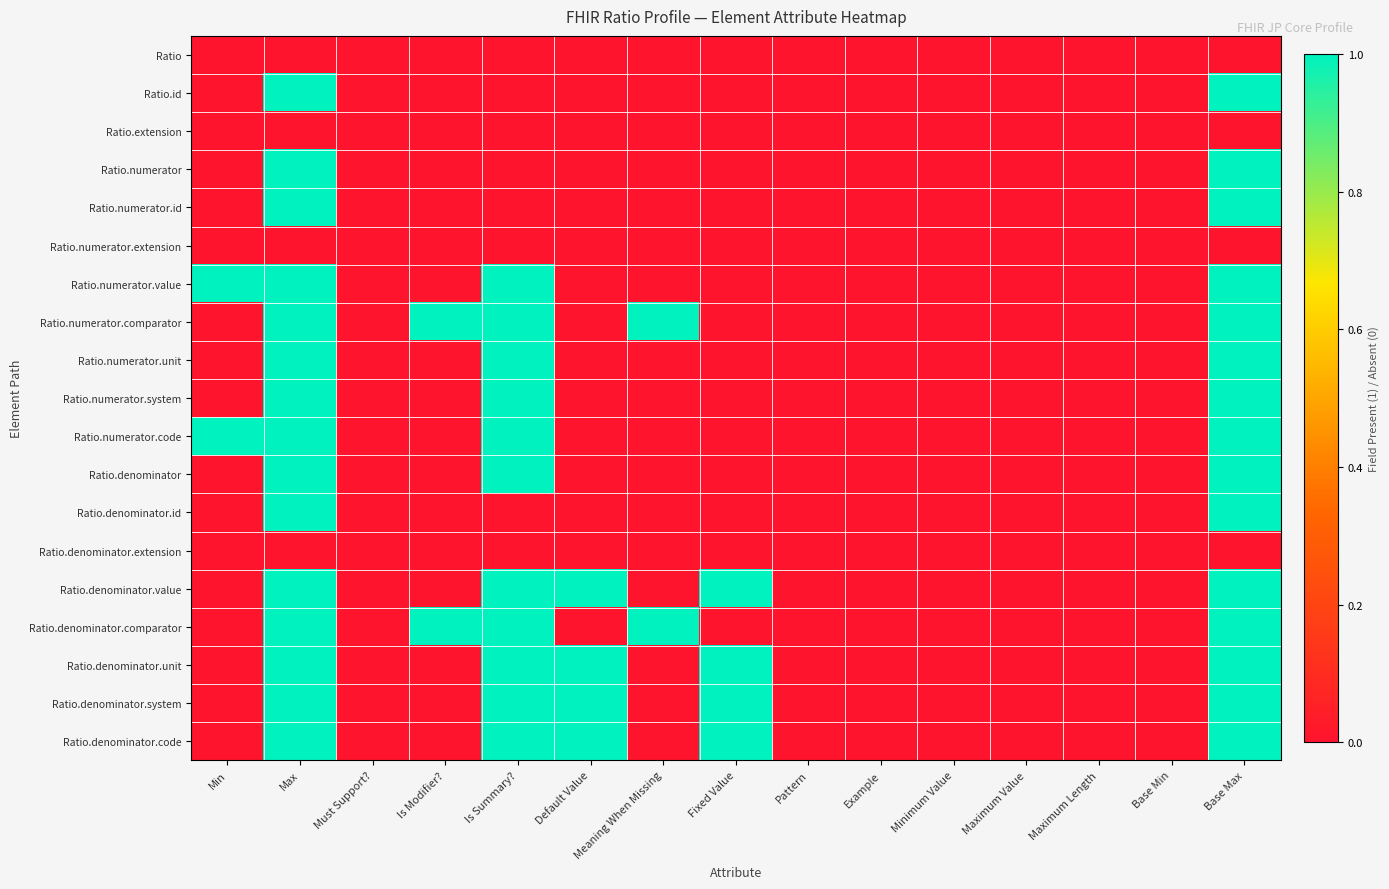

List the series in order of their peak value, highest first.

Ratio.id, Ratio.numerator, Ratio.numerator.id, Ratio.numerator.value, Ratio.numerator.comparator, Ratio.numerator.unit, Ratio.numerator.system, Ratio.numerator.code, Ratio.denominator, Ratio.denominator.id, Ratio.denominator.value, Ratio.denominator.comparator, Ratio.denominator.unit, Ratio.denominator.system, Ratio.denominator.code, Ratio, Ratio.extension, Ratio.numerator.extension, Ratio.denominator.extension